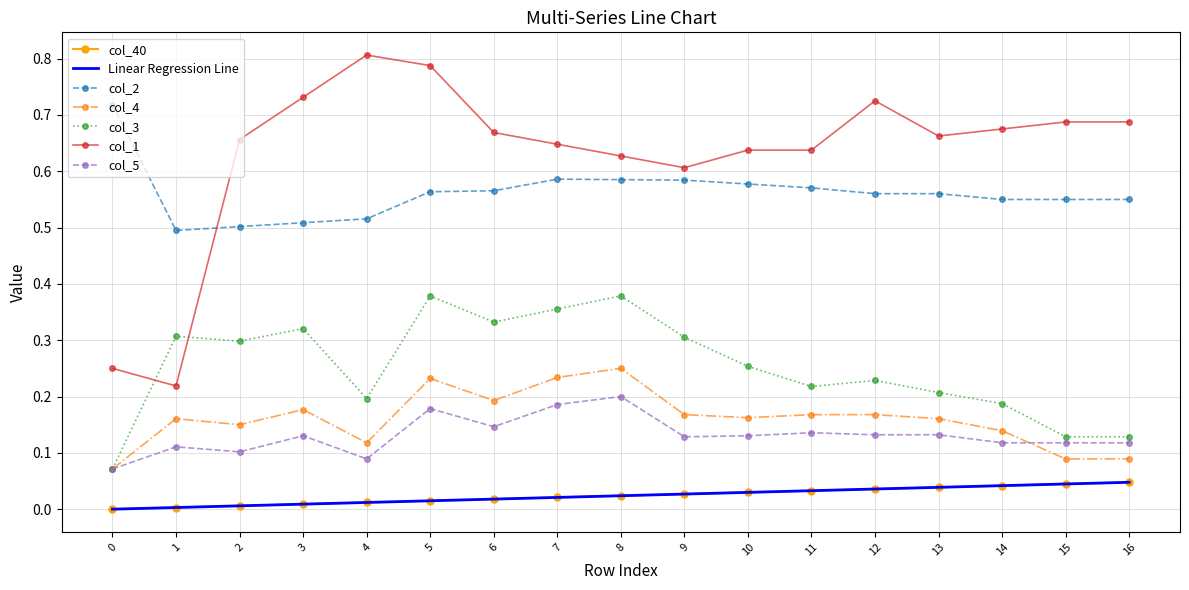

What is the greatest value displayed?

0.8